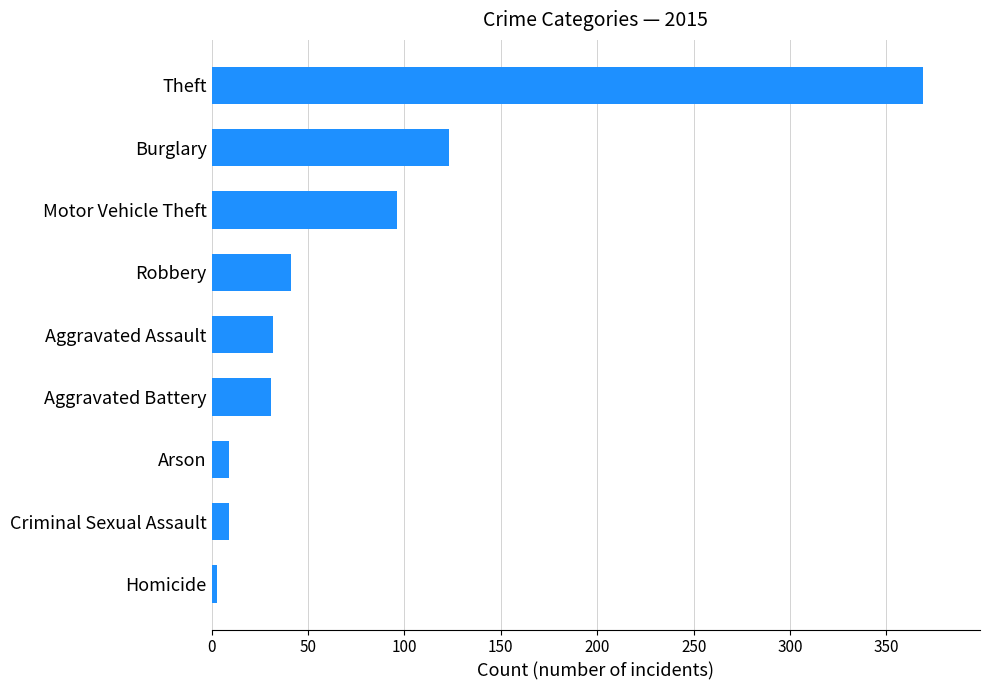

At which label is the value closest to 186?

Burglary